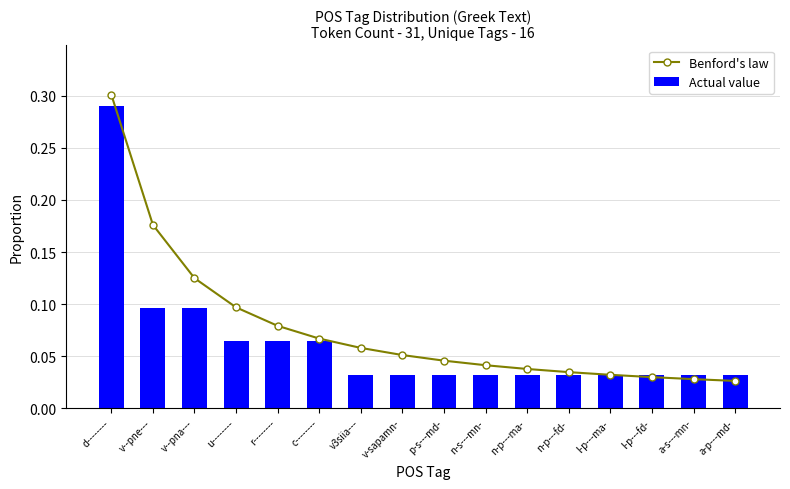

Rank the categories by Benford's law value from highest to lowest.

d--------, v--pne---, v--pna---, u--------, r--------, c--------, v3siia---, v-sapamn-, p-s---md-, n-s---mn-, n-p---ma-, n-p---fd-, l-p---ma-, l-p---fd-, a-s---mn-, a-p---md-